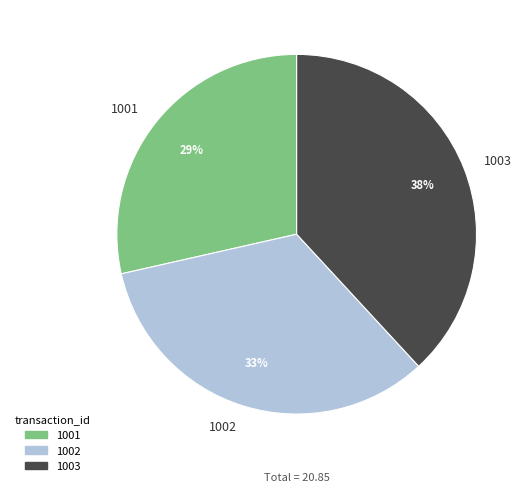

How many segments does this pie chart have?

3